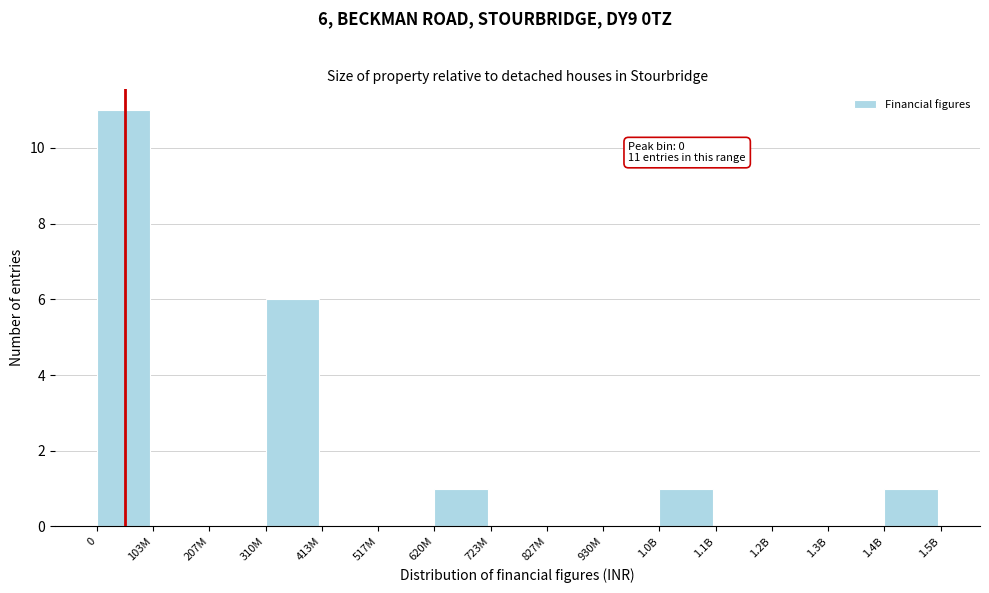

Reading left to right, transcribe all the data shown in this chart.

0=11	103M=0	207M=0	310M=6	413M=0	517M=0	620M=1	723M=0	827M=0	930M=0	1.0B=1	1.1B=0	1.2B=0	1.3B=0	1.4B=1